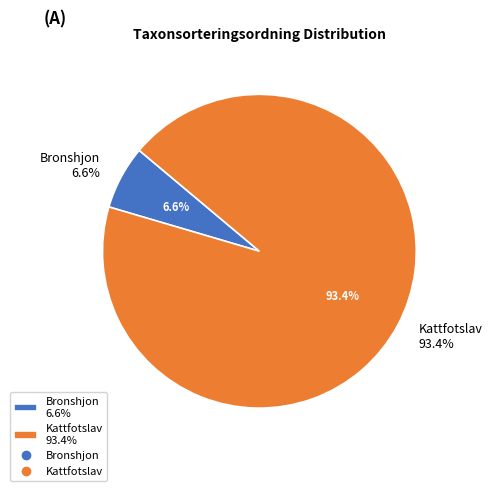

Is the sum of 81745564 and 81745408 greater than half?

Yes